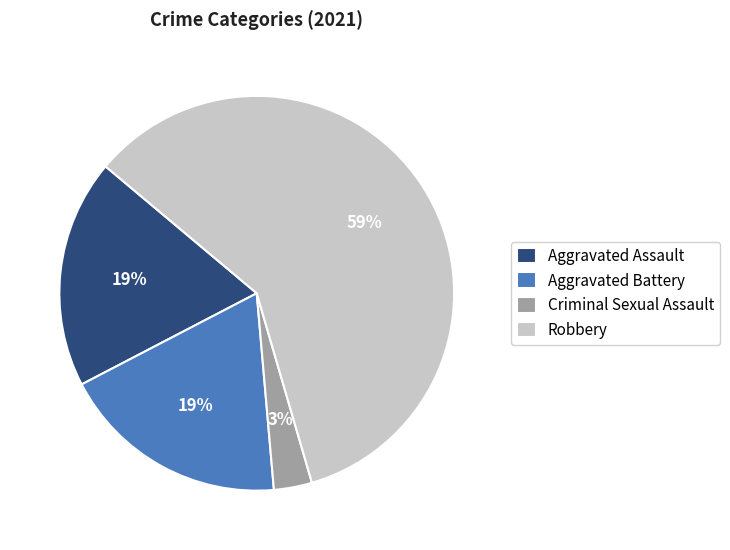

Combined, do Aggravated Assault and Aggravated Battery account for over 50%?

No